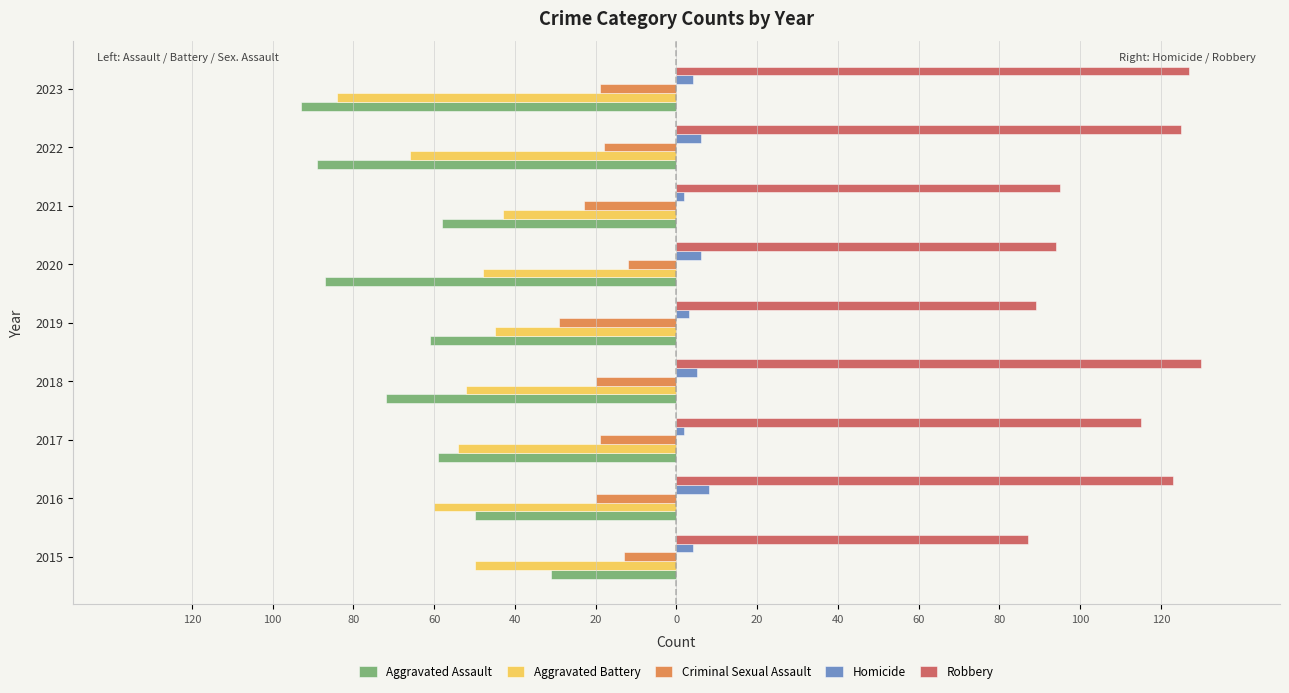

What are all the series names shown in the legend?

Aggravated Assault, Aggravated Battery, Criminal Sexual Assault, Homicide, Robbery